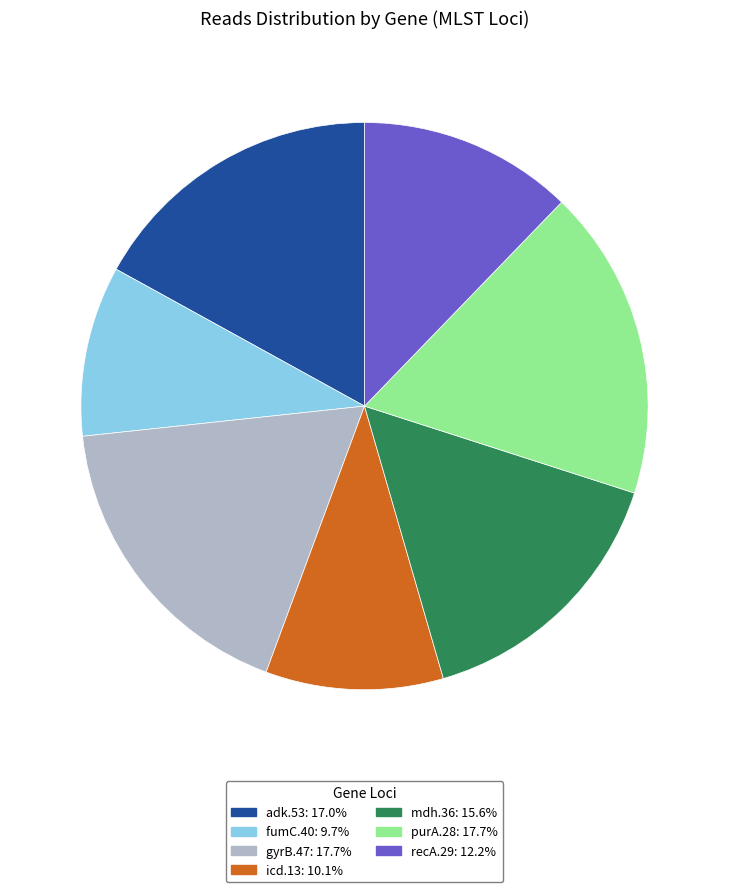

Between adk.53 and purA.28, which is larger?

purA.28